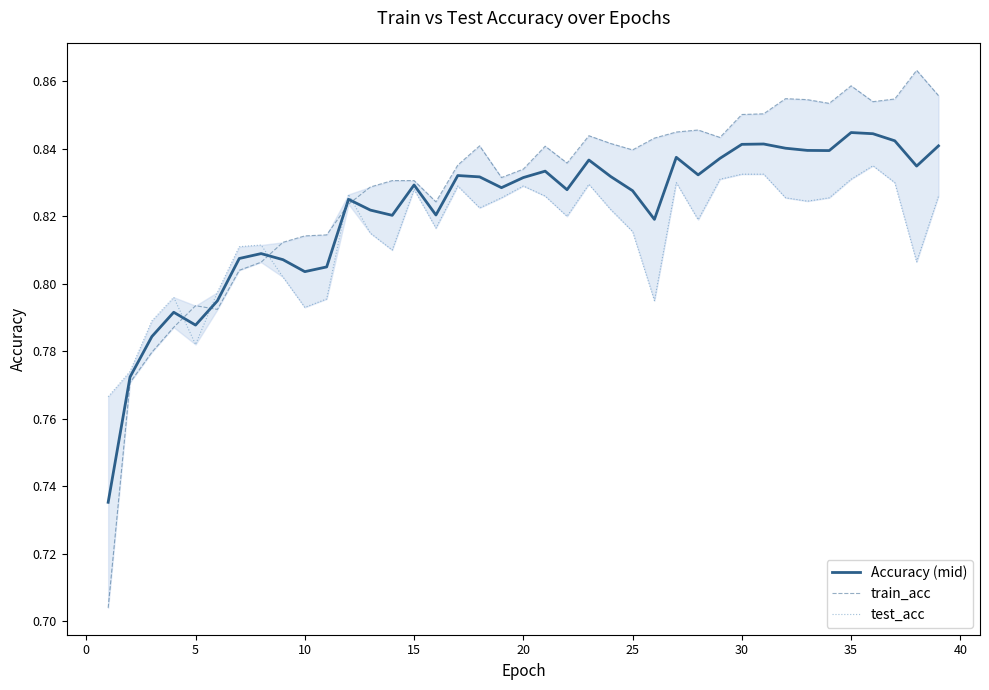

How many lines are shown in the chart?

3